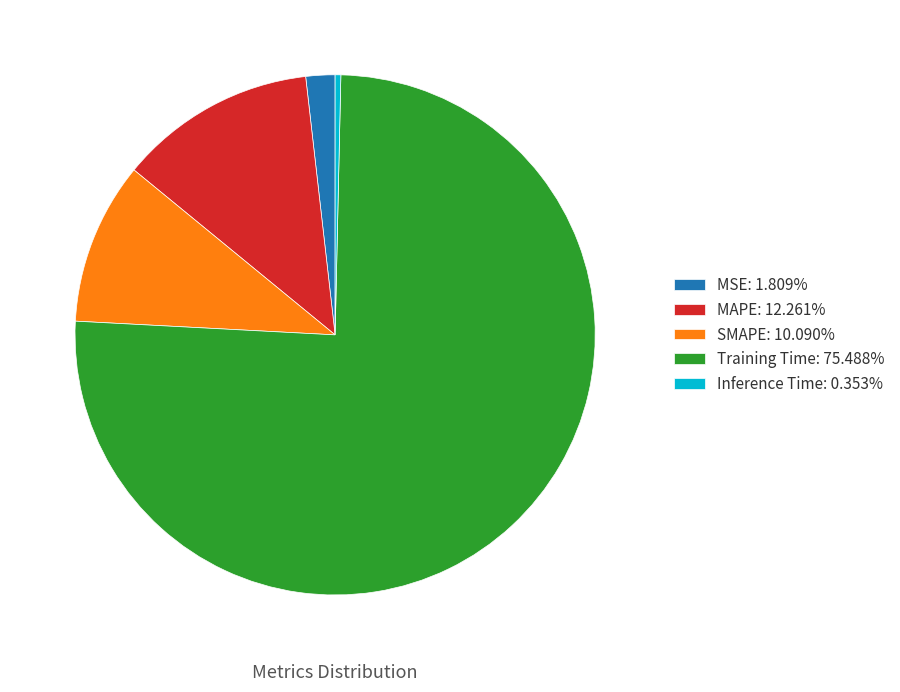

Is Inference Time: 0.353% the majority of the pie?

No